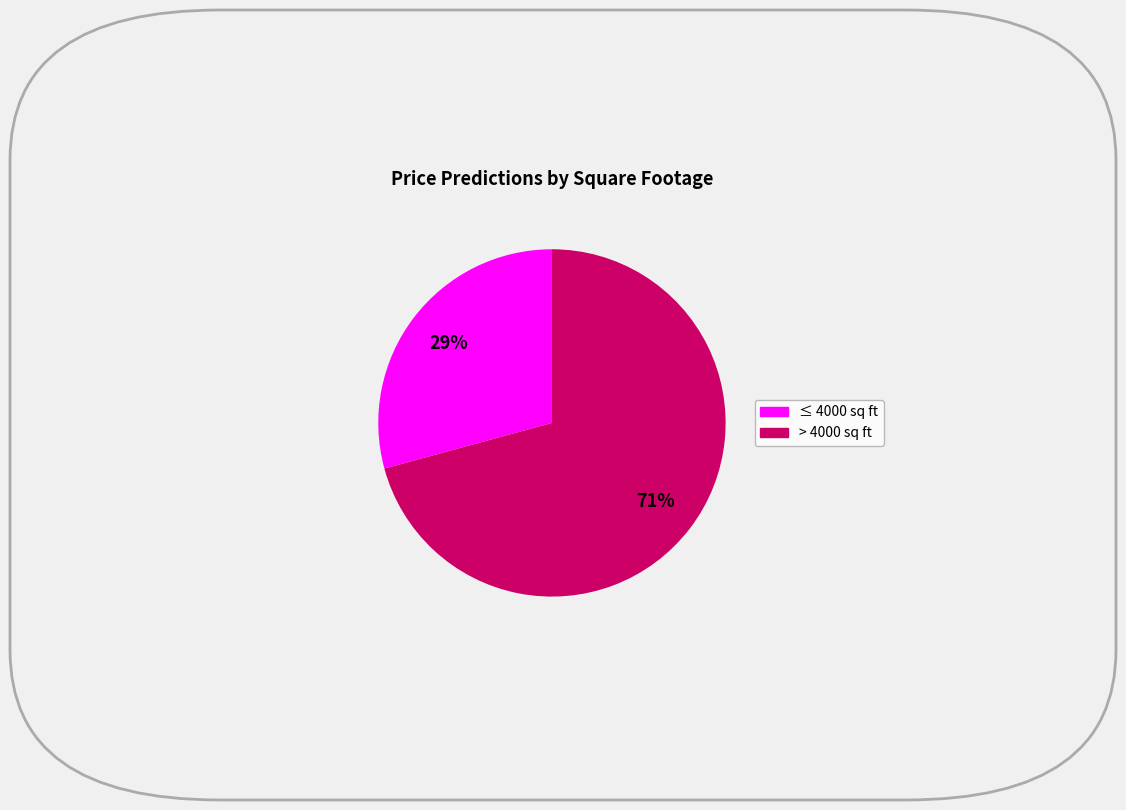

How many segments does this pie chart have?

2